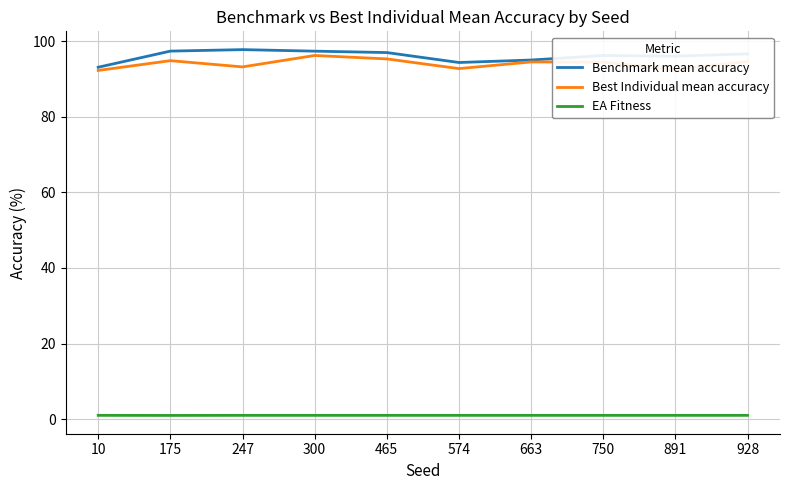

What is the sum of all EA Fitness values?

10.0